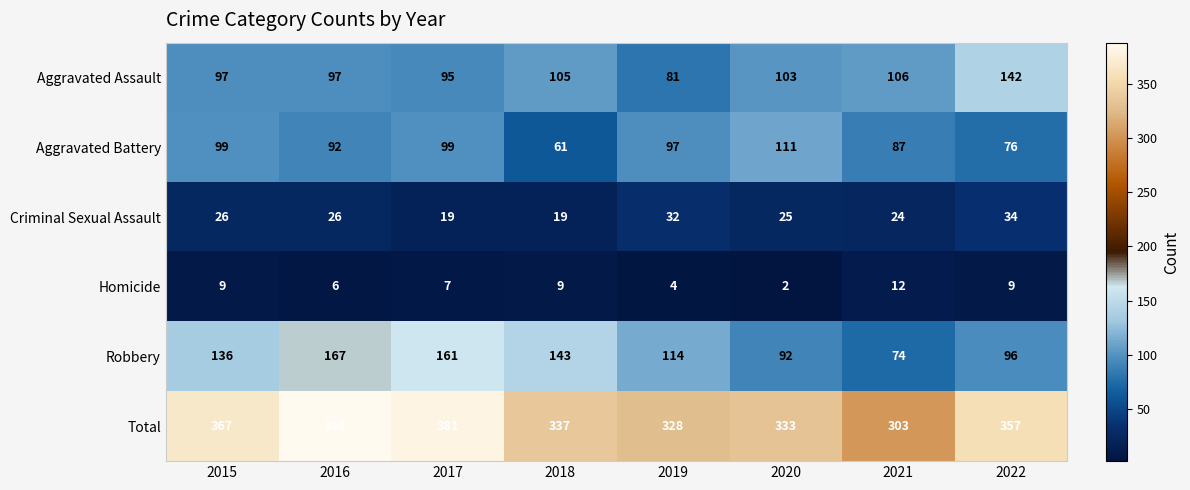

What is the difference between the highest and lowest values at 2015?

358